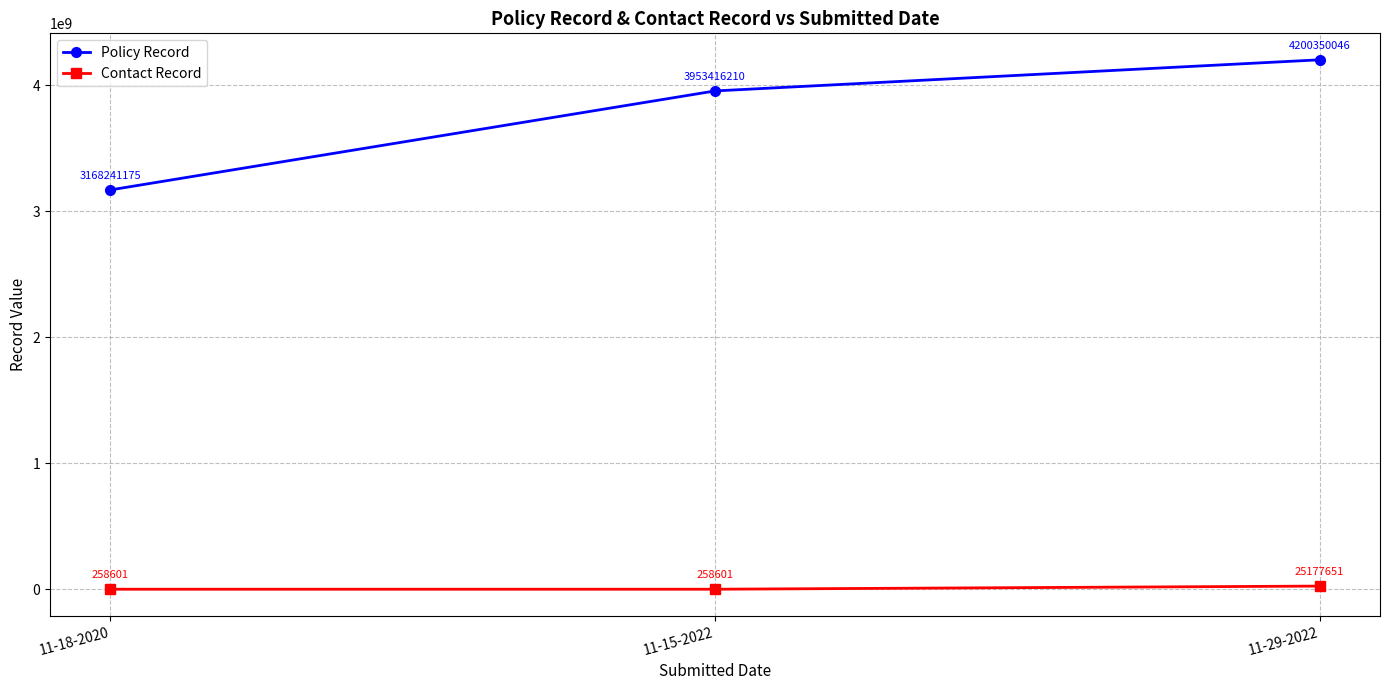

What is the sum of the Policy Record values at 11-15-2022 and 11-18-2020?

7121657385